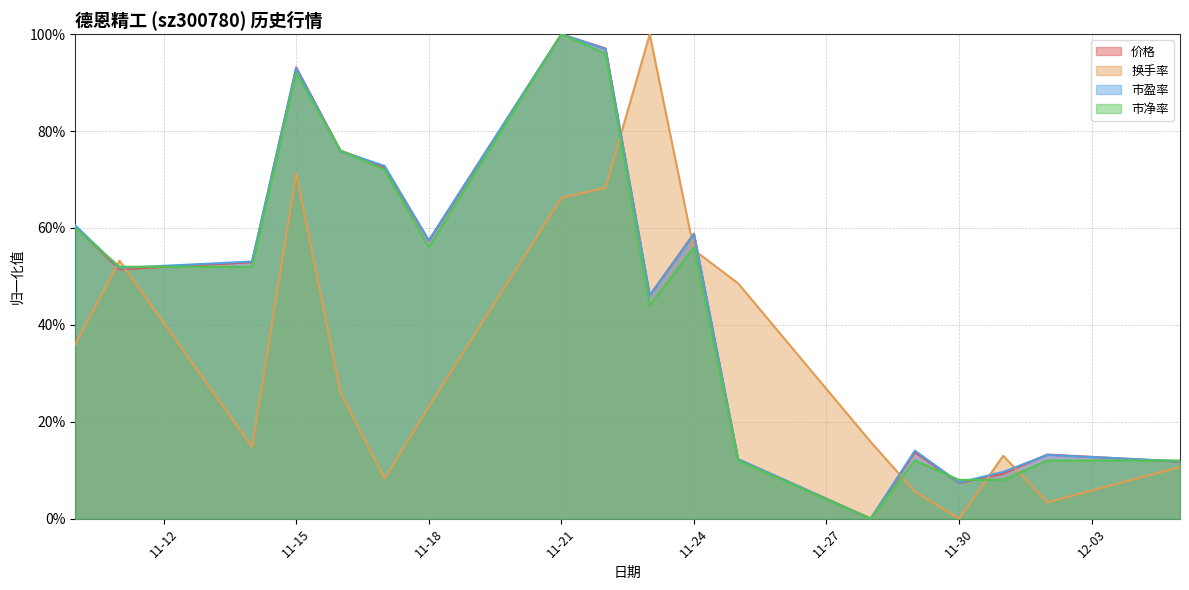

Reading left to right, extract all data points from this chart.

价格: 0.6	0.5	0.5	0.9	0.8	0.7	0.6	1.0	1.0	0.5	0.6	0.1	0.0	0.1	0.1	0.1	0.1	0.1
换手率: 0.4	0.5	0.1	0.7	0.3	0.1	0.2	0.7	0.7	1.0	0.6	0.5	0.2	0.1	0.0	0.1	0.0	0.1
市盈率: 0.6	0.5	0.5	0.9	0.8	0.7	0.6	1.0	1.0	0.5	0.6	0.1	0.0	0.1	0.1	0.1	0.1	0.1
市净率: 0.6	0.5	0.5	0.9	0.8	0.7	0.6	1.0	1.0	0.4	0.6	0.1	0.0	0.1	0.1	0.1	0.1	0.1